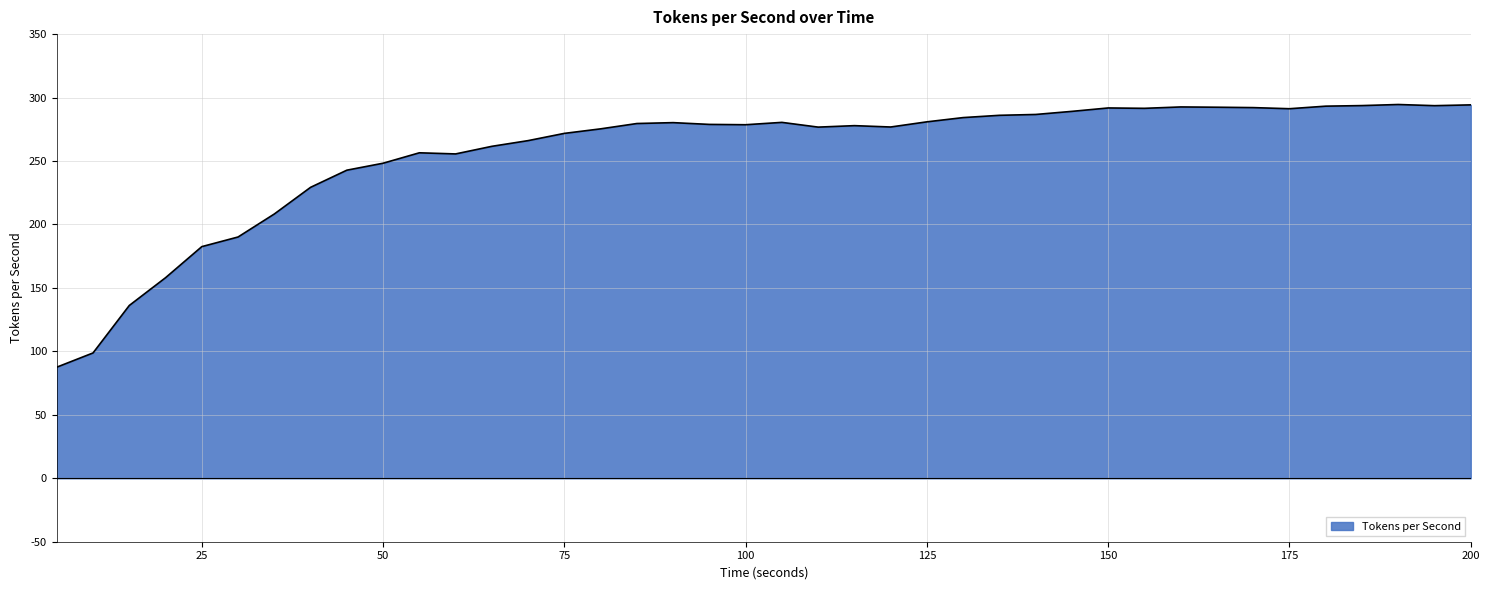

Which label corresponds to the smallest value in the chart?

5